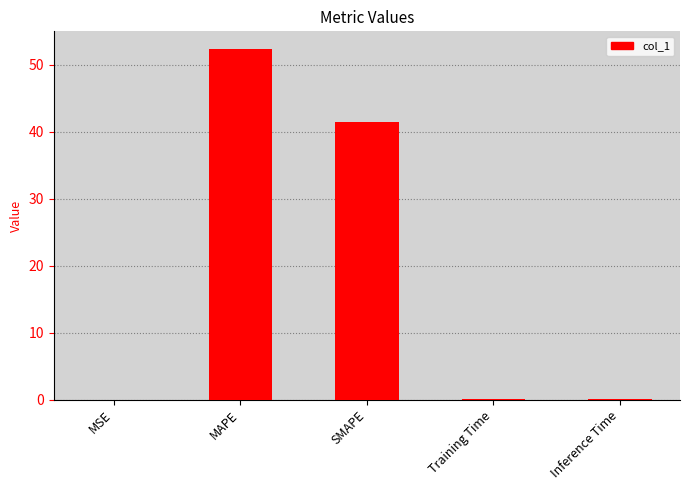

What is the sum of the values at MAPE and Training Time?

52.4